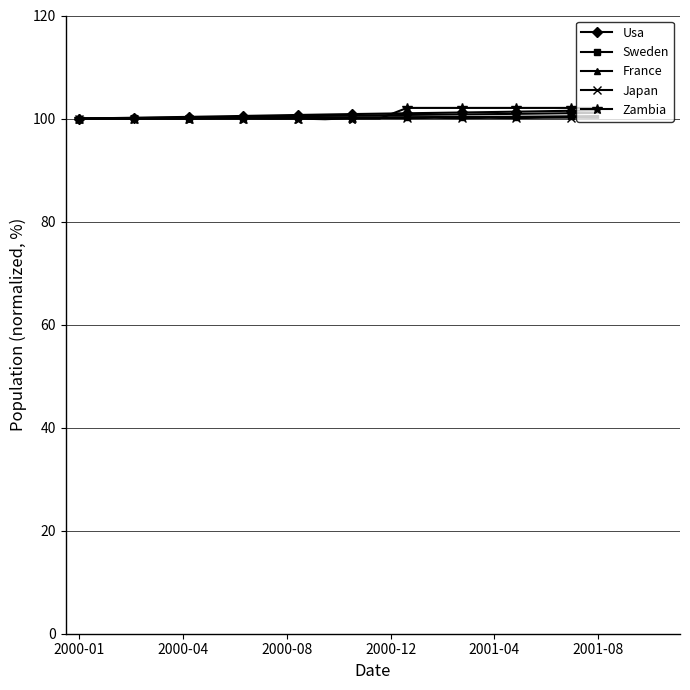

What is the lowest value of the Sweden series?

100.0